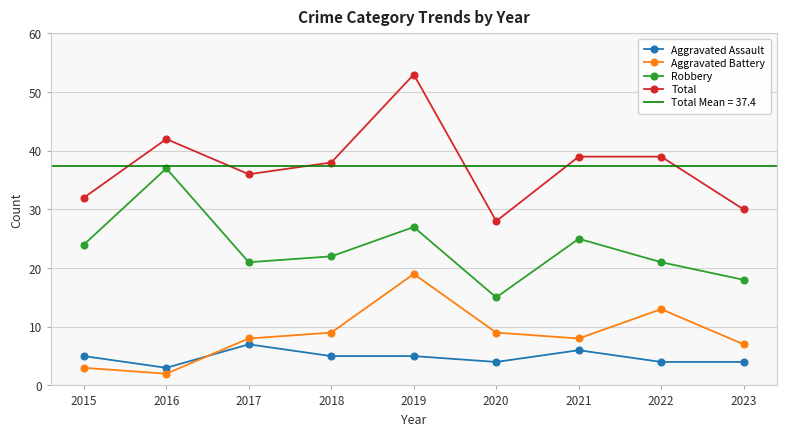

How many values in the Aggravated Battery series exceed 8?

4